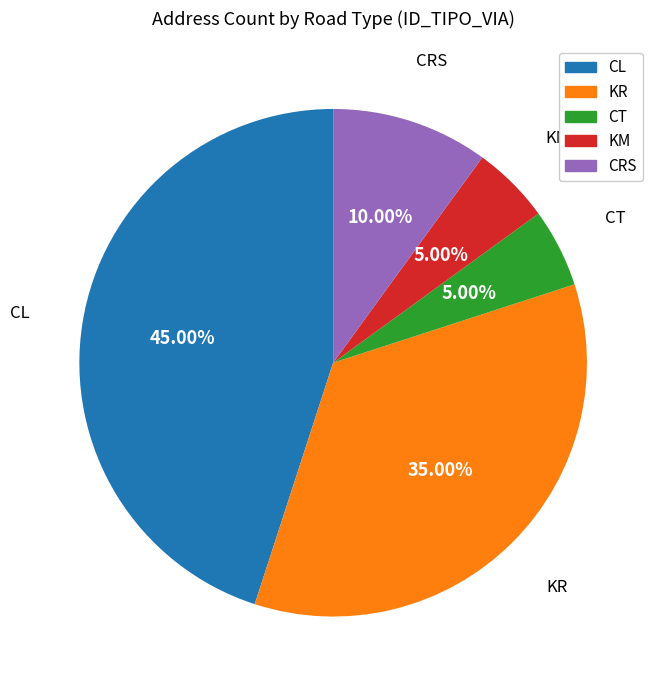

How many slices are in this pie chart?

5